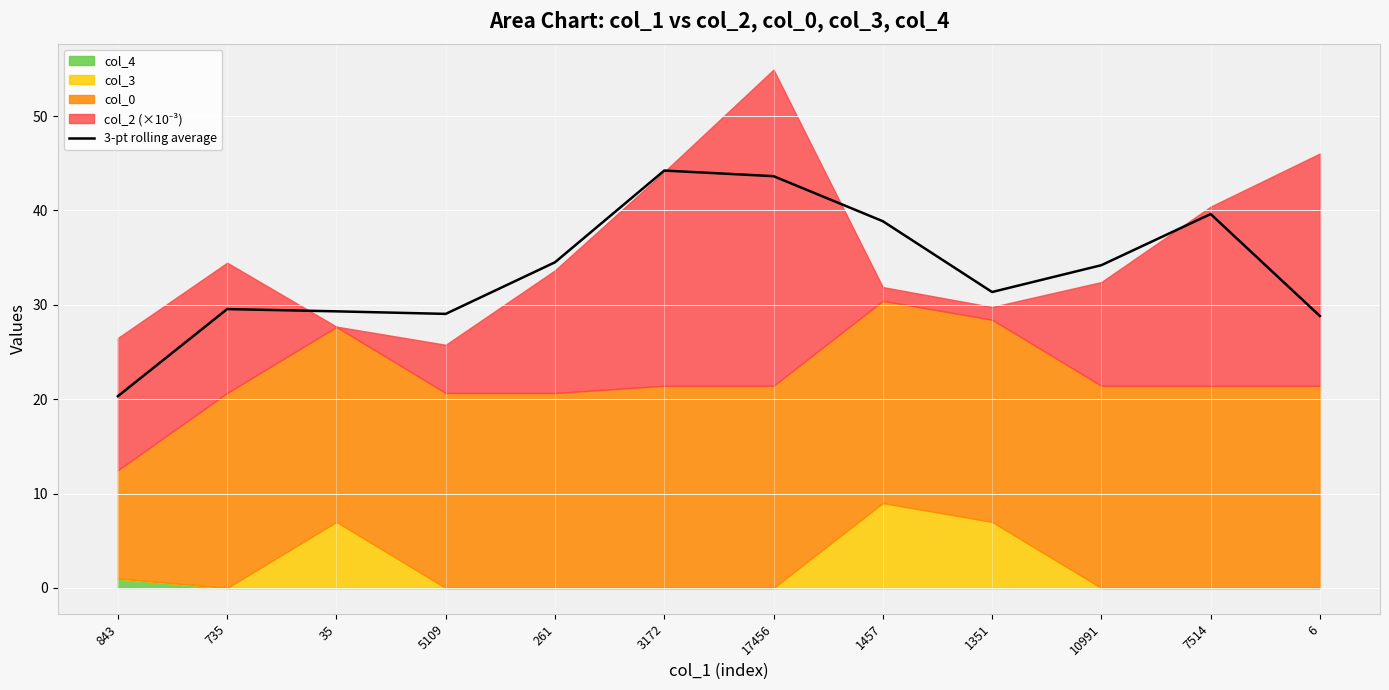

True or false: the data has more than 1 interior local peaks.

True